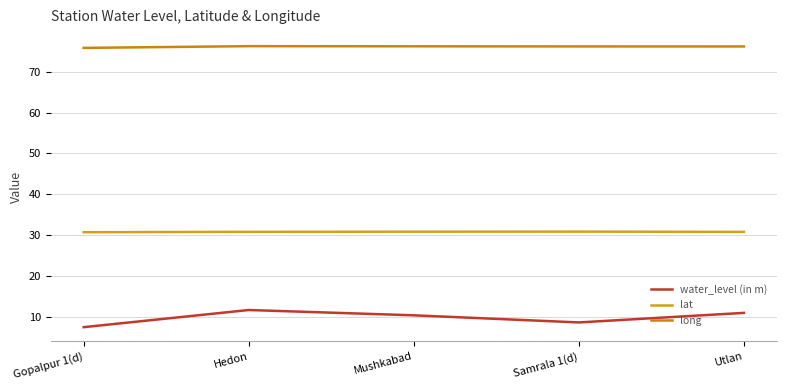

Which category has the lowest value across all series?

Gopalpur 1(d)